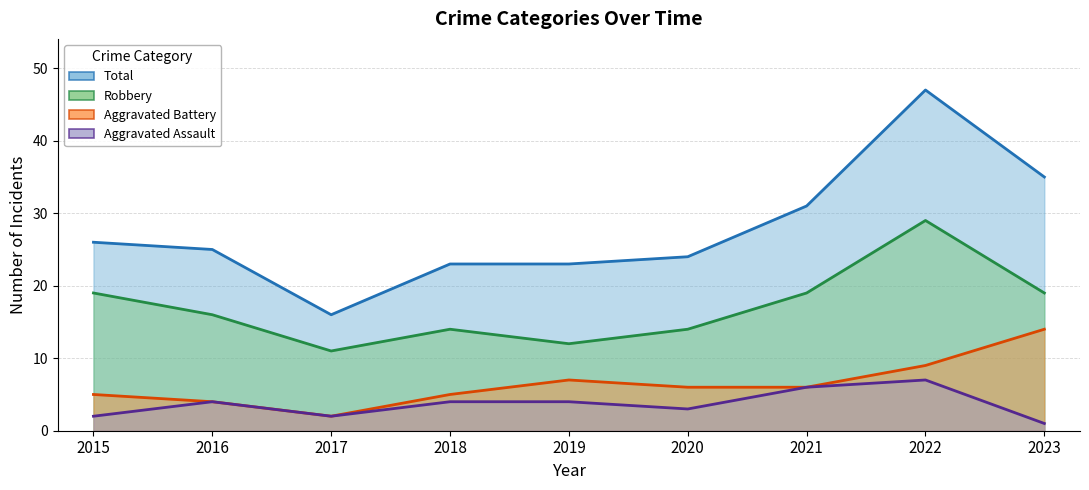

Is it true that Aggravated Battery equals 1 at 2015?

False